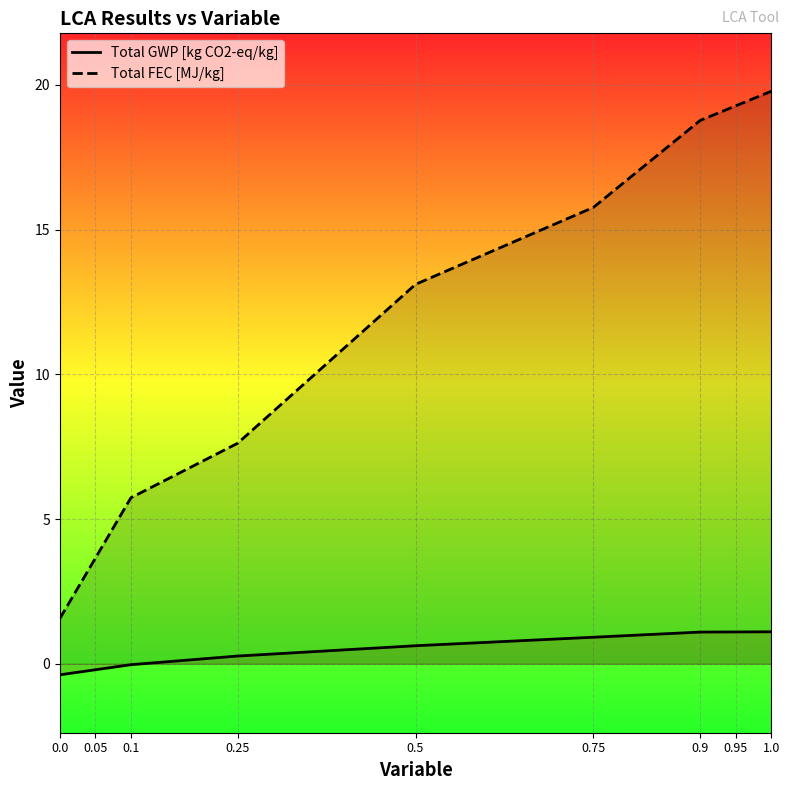

Where is Total GWP [kg CO2-eq/kg] nearest to the value 0?

0.1